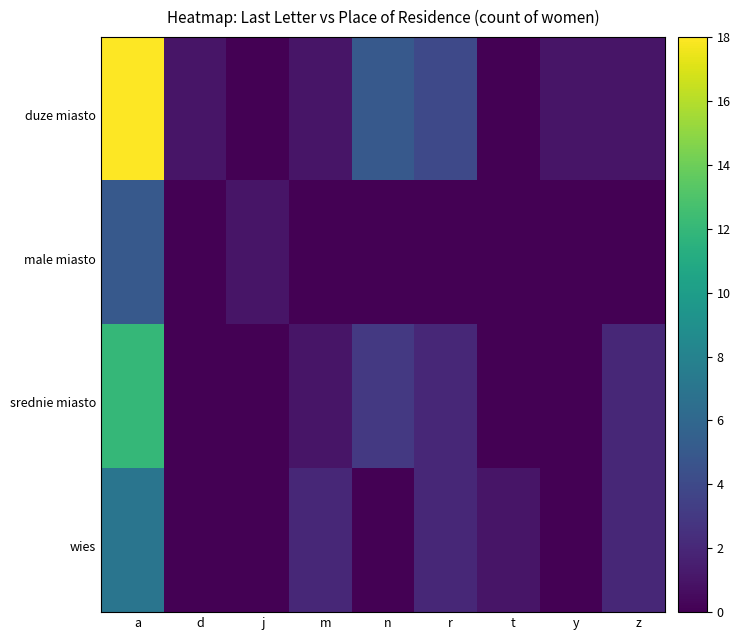

Reading left to right, what are all the values shown in this chart?

duze miasto: a=18	r=4	n=5	m=1	z=1	t=0	j=0	y=1	d=1
male miasto: a=5	r=0	n=0	m=0	z=0	t=0	j=1	y=0	d=0
srednie miasto: a=12	r=2	n=3	m=1	z=2	t=0	j=0	y=0	d=0
wies: a=7	r=2	n=0	m=2	z=2	t=1	j=0	y=0	d=0